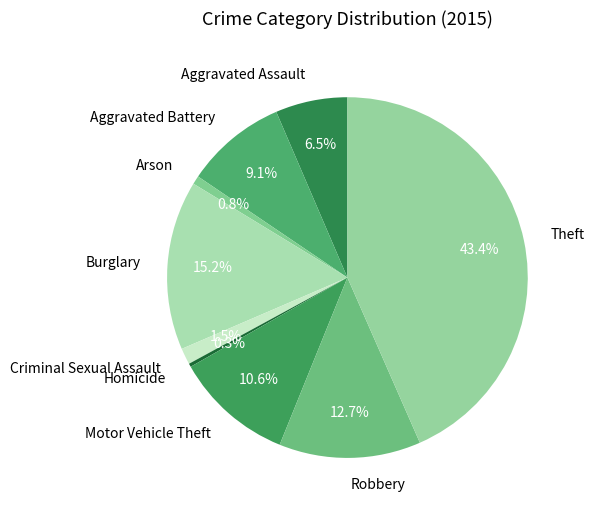

Which slice is the largest?

Theft